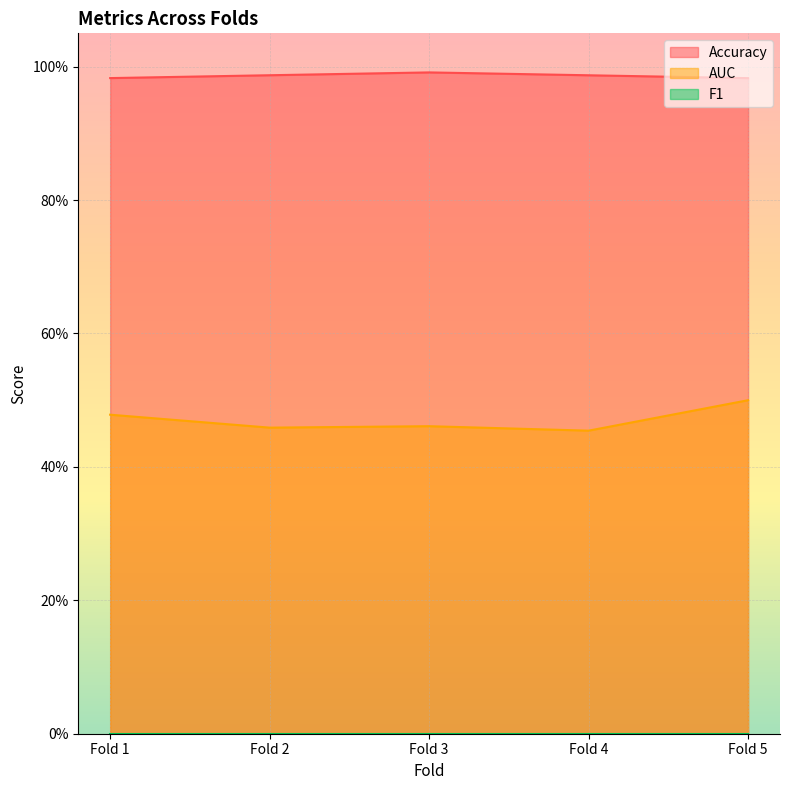

In AUC, how many points are higher than both neighbors (excluding endpoints)?

1